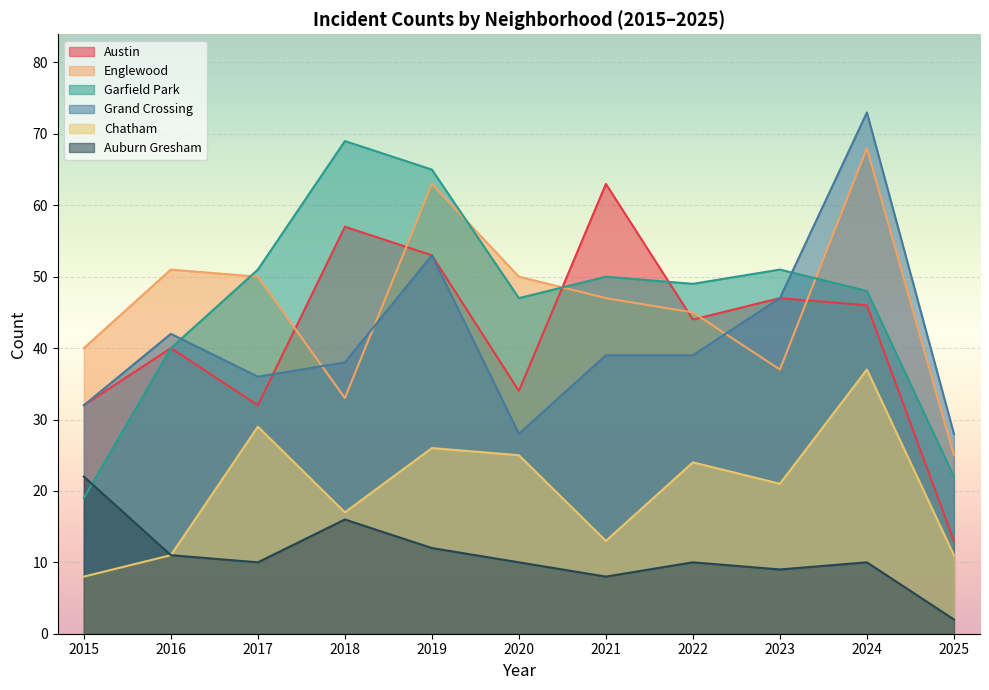

At which category does the chart reach its minimum across all series?

2025